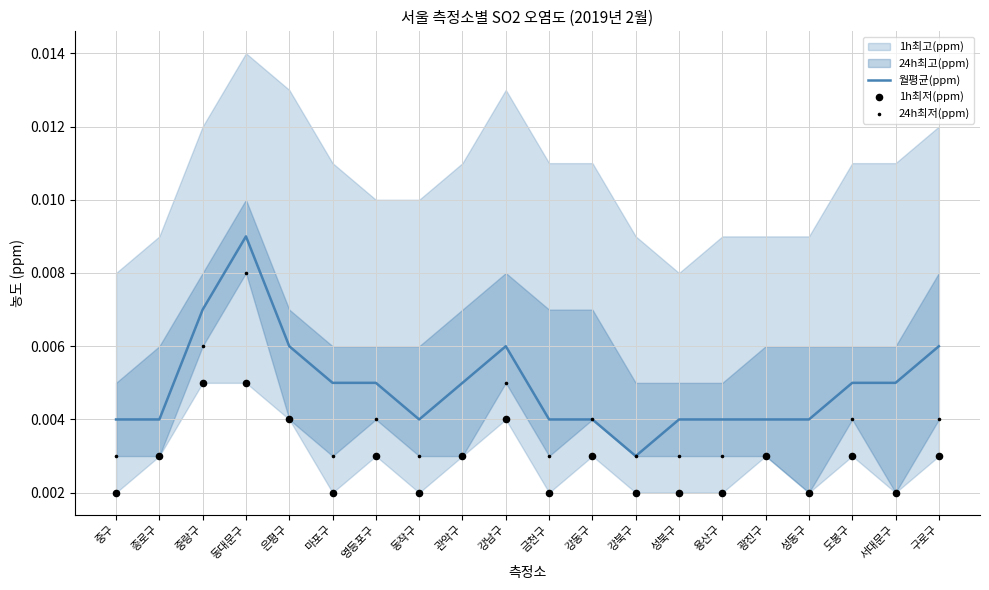

Is the value of 24h최저(ppm) at 광진구 greater than the value of 1h최저(ppm) at 은평구?

No